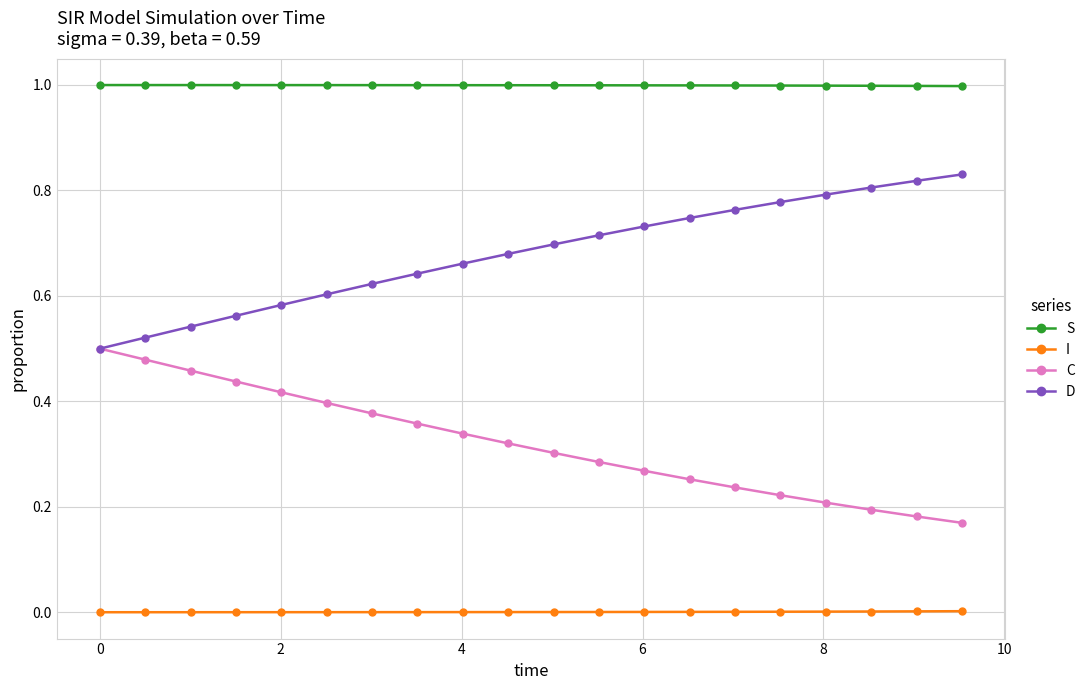

True or false: D and I cross at least once.

False